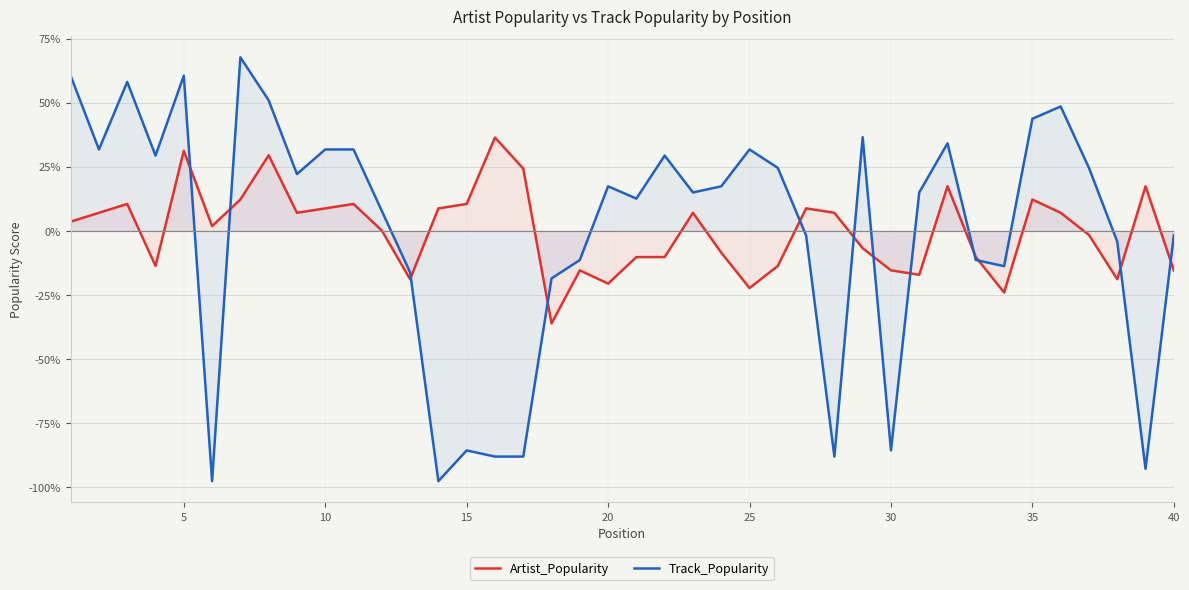

How many times do Artist_Popularity and Track_Popularity cross each other?

12